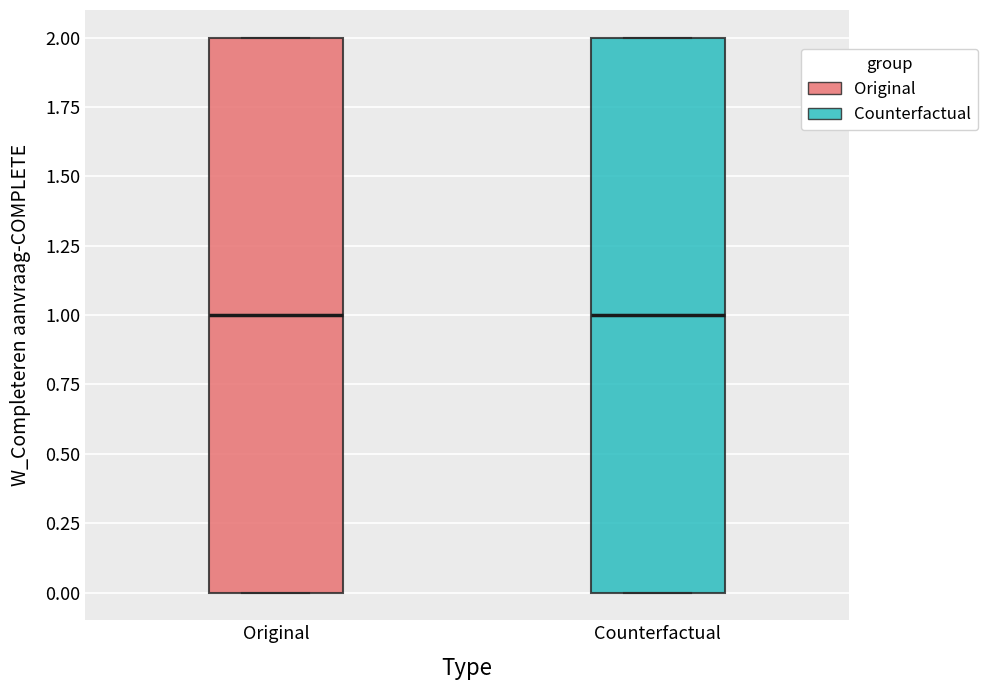

Reading left to right, transcribe this box plot: for each box, give where its median line is, the range the box spans, and where its two whiskers end, as read against the y-axis. The values are not printed on the chart, so give them approximately, as read against the axis.

Original: median 1, box 0 to 2, whiskers 0 to 2
Counterfactual: median 1, box 0 to 2, whiskers 0 to 2